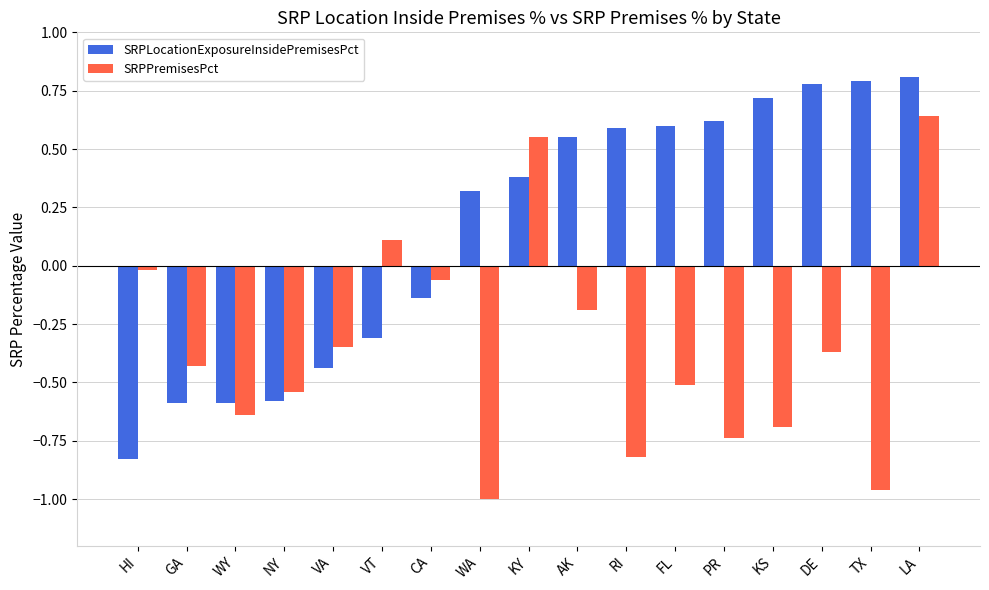

Rank the series by their maximum value, from highest to lowest.

SRPLocationExposureInsidePremisesPct, SRPPremisesPct